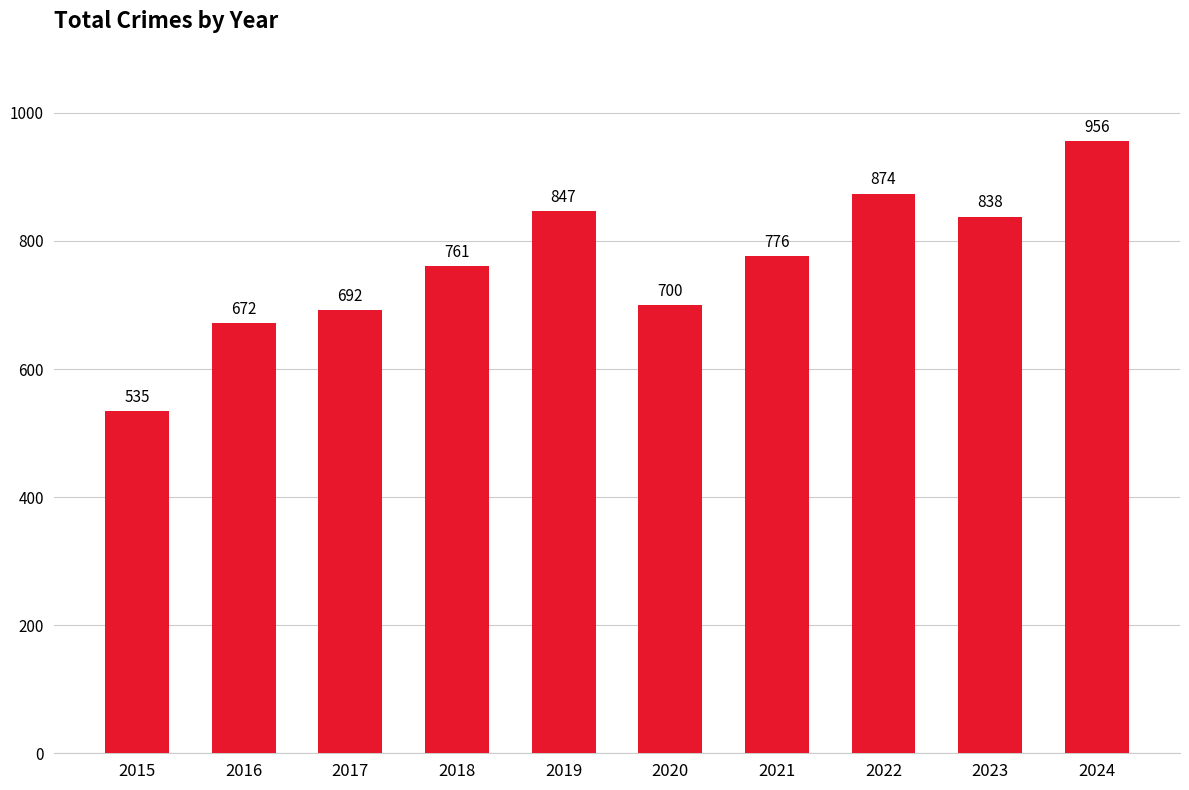

Reading left to right, extract all data points from this chart.

535	672	692	761	847	700	776	874	838	956